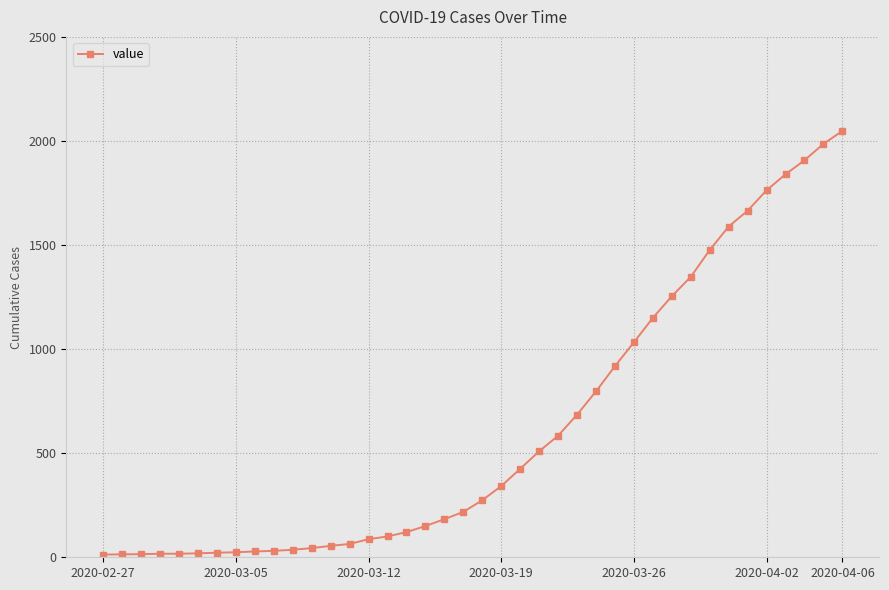

What is the maximum value shown in the chart?

2048